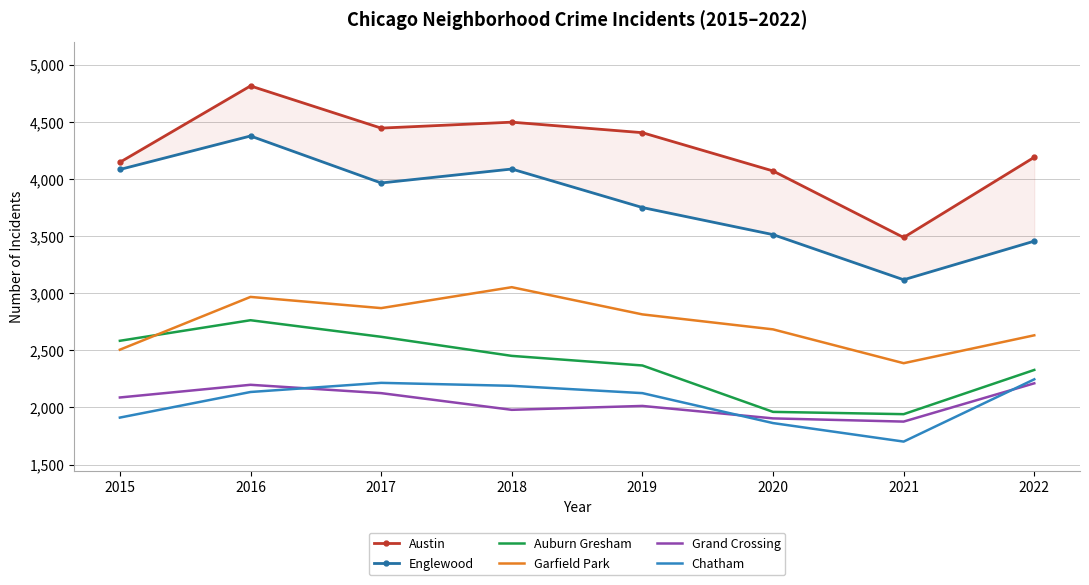

Reading left to right, what are all the values shown in this chart?

Austin: 4145	4813	4444	4496	4404	4069	3487	4189
Englewood: 4082	4375	3964	4086	3749	3512	3117	3455
Auburn Gresham: 2583	2763	2618	2451	2367	1961	1941	2328
Garfield Park: 2505	2967	2869	3052	2814	2683	2387	2631
Grand Crossing: 2087	2198	2125	1979	2013	1904	1876	2211
Chatham: 1911	2135	2215	2189	2125	1863	1701	2246